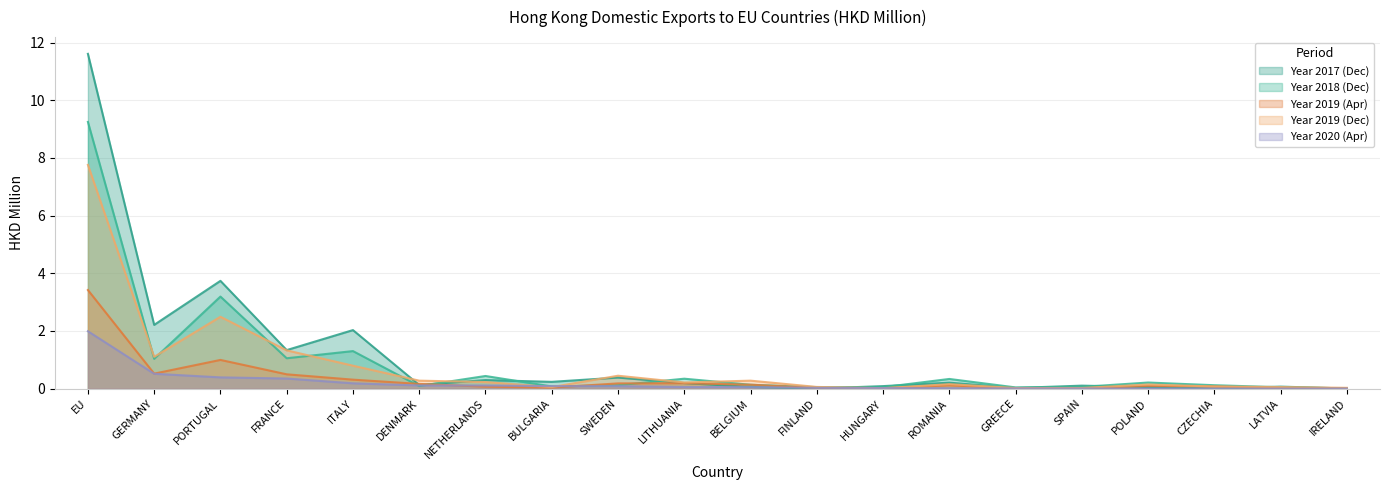

Count the number of categories in the chart.

20